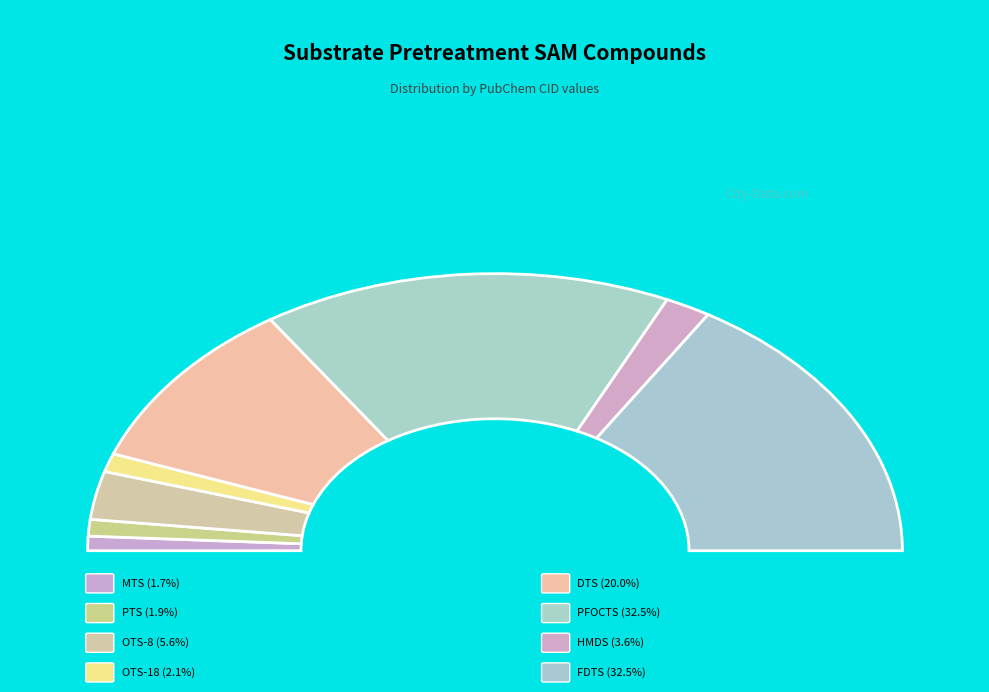

To the nearest percent, what portion does MTS represent?

2%